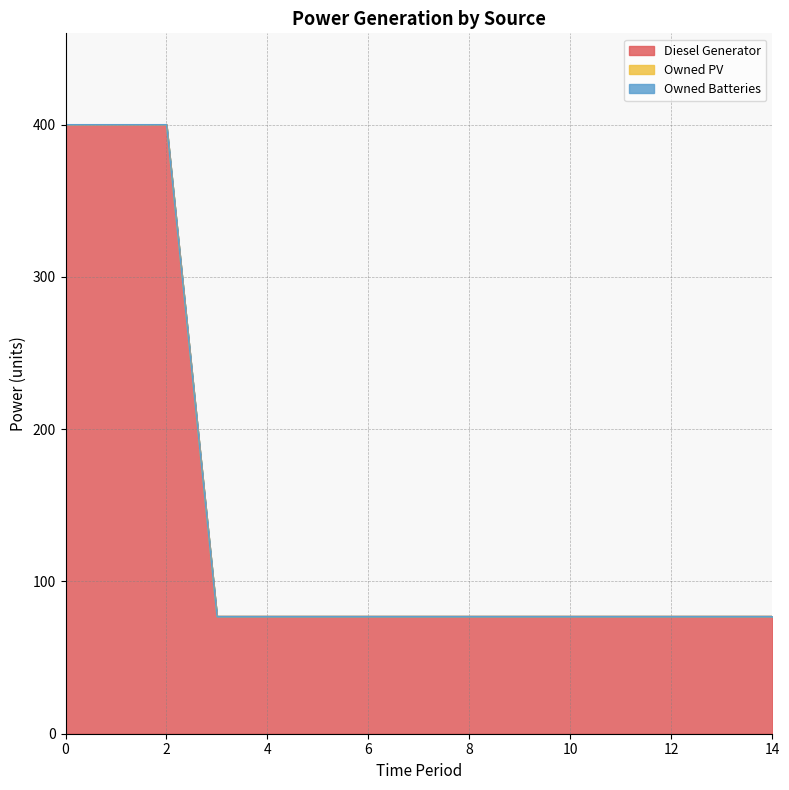

How many distinct data groups are displayed?

3